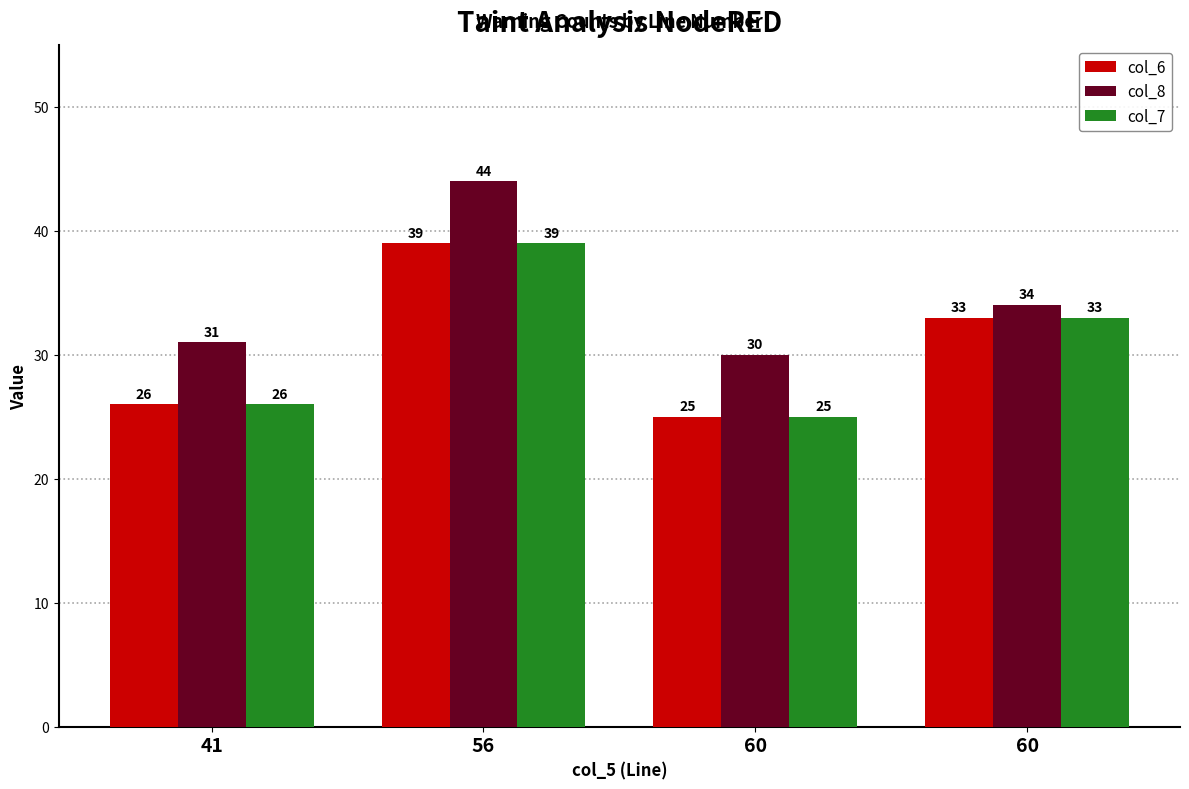

List the labels in order of col_8 value, smallest first.

60, 41, 60, 56